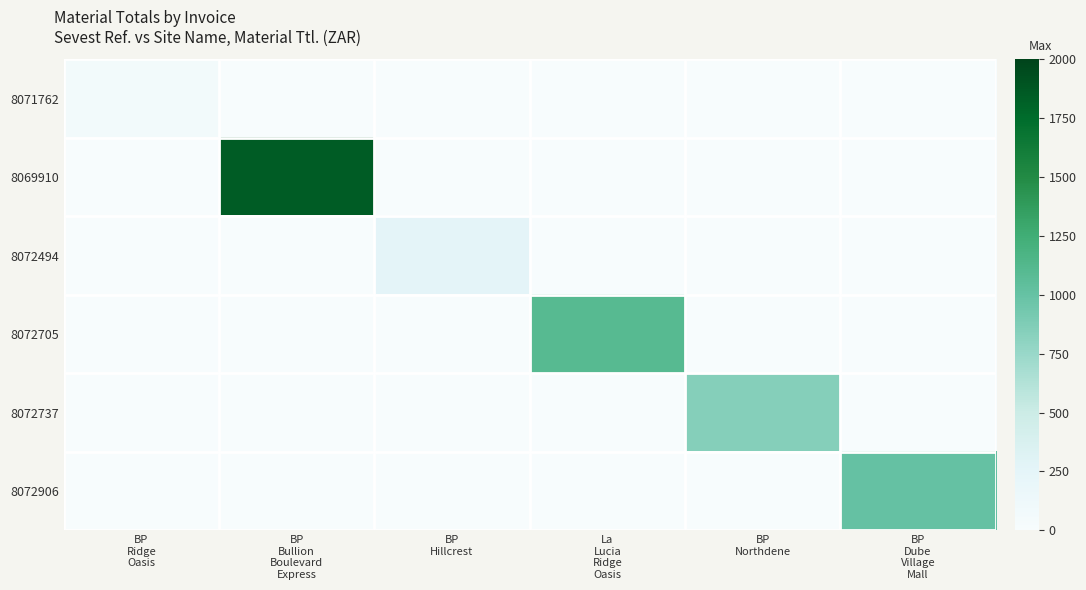

Which series has the widest spread of values?

8069910